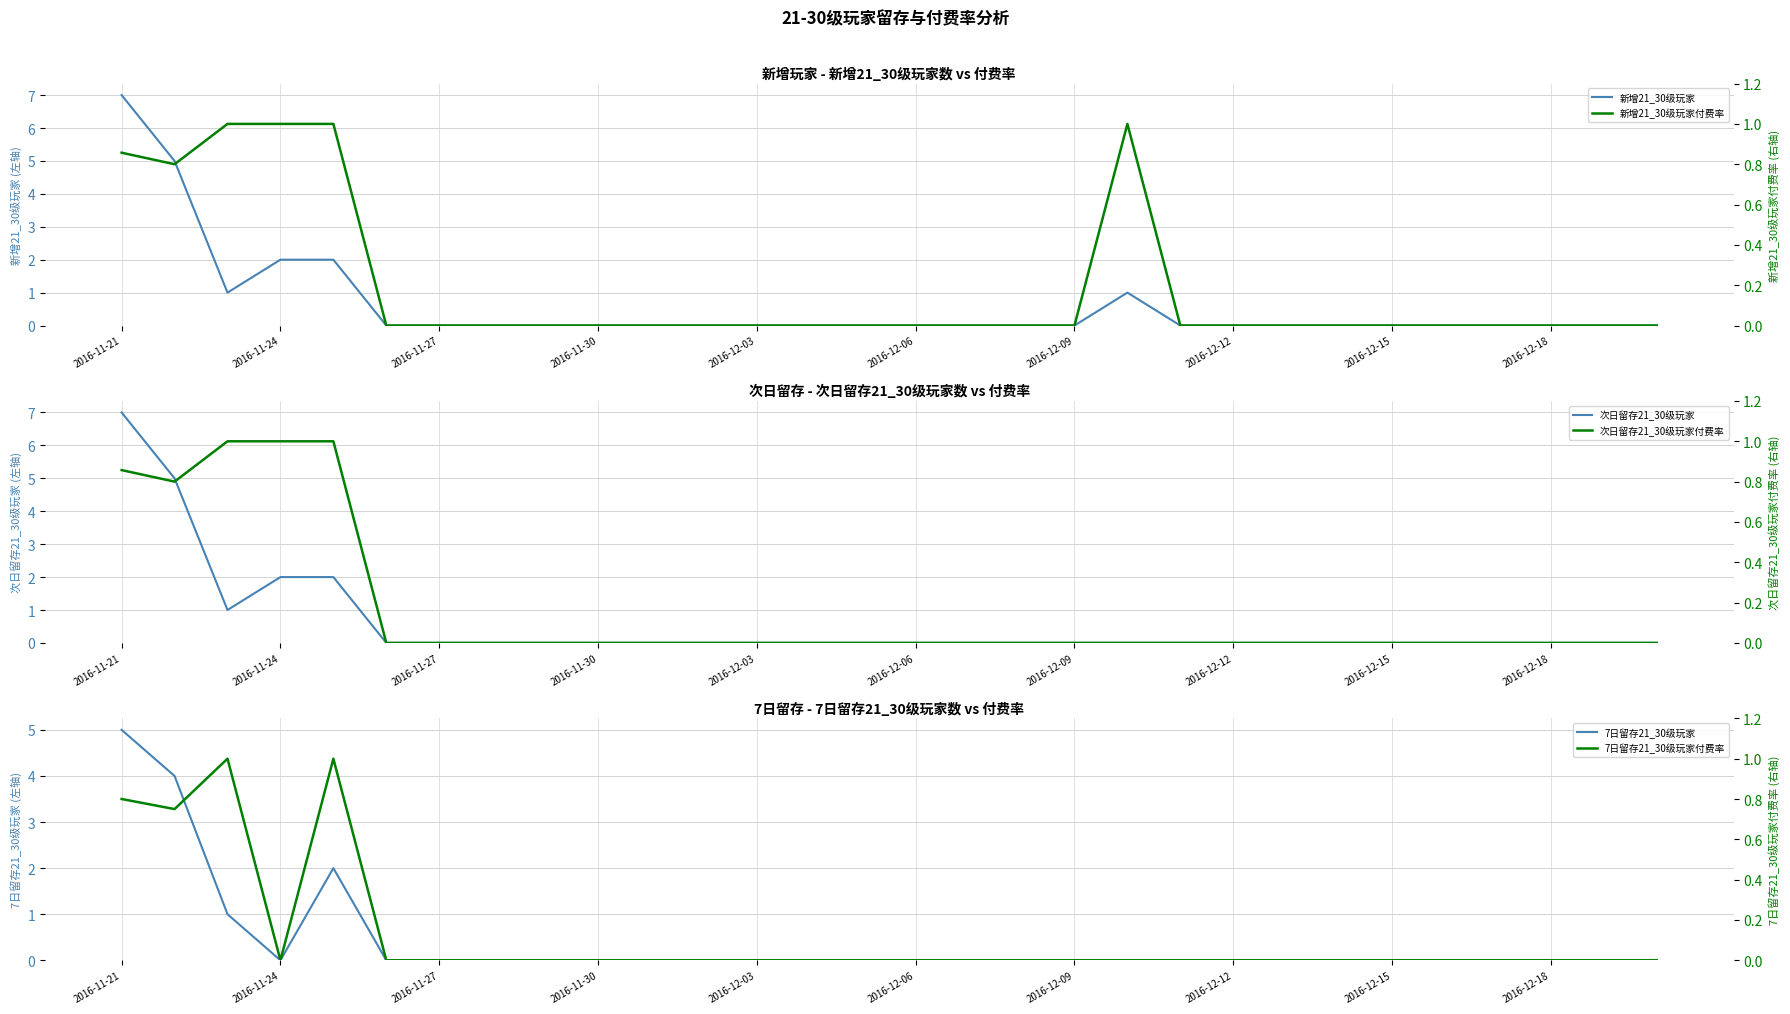

At which label does 7日留存21_30级玩家付费率 reach its minimum?

2016-11-24